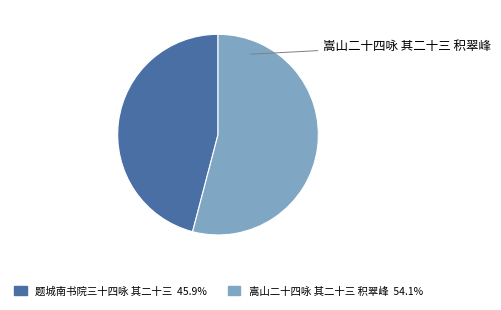

Which has a higher value, 题城南书院三十四咏 其二十三 or 嵩山二十四咏 其二十三 积翠峰?

嵩山二十四咏 其二十三 积翠峰